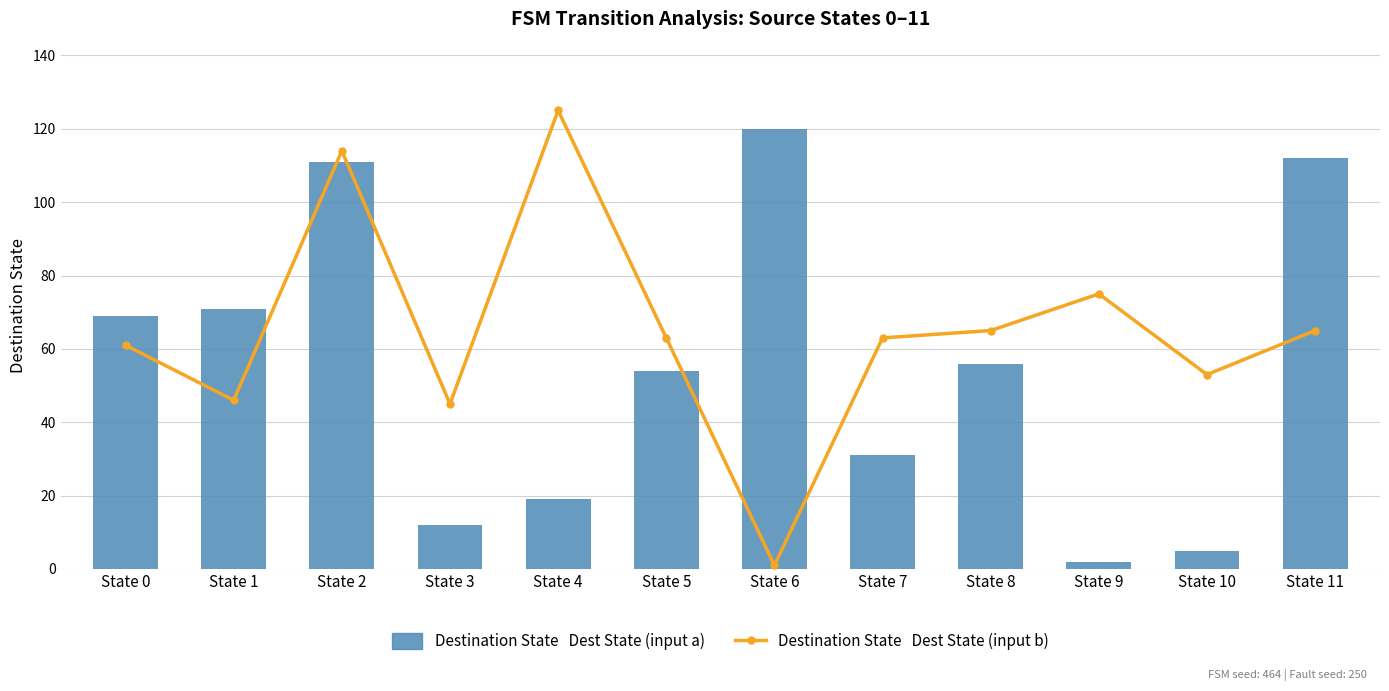

Are the bars grouped side by side (vs. stacked)?

Yes